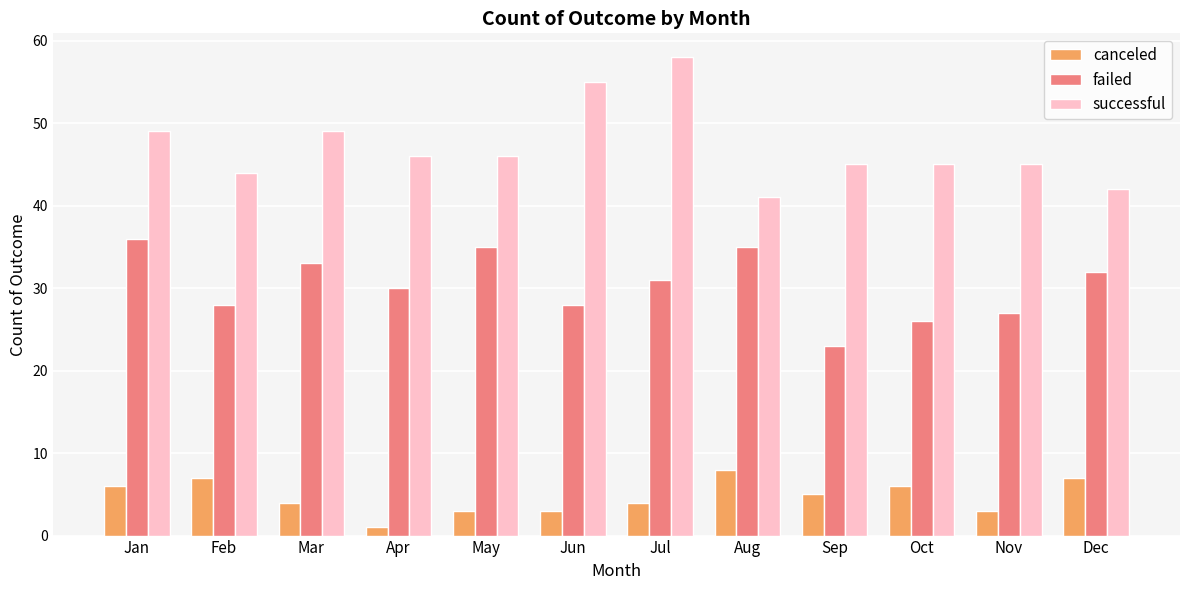

How many distinct data groups are displayed?

3